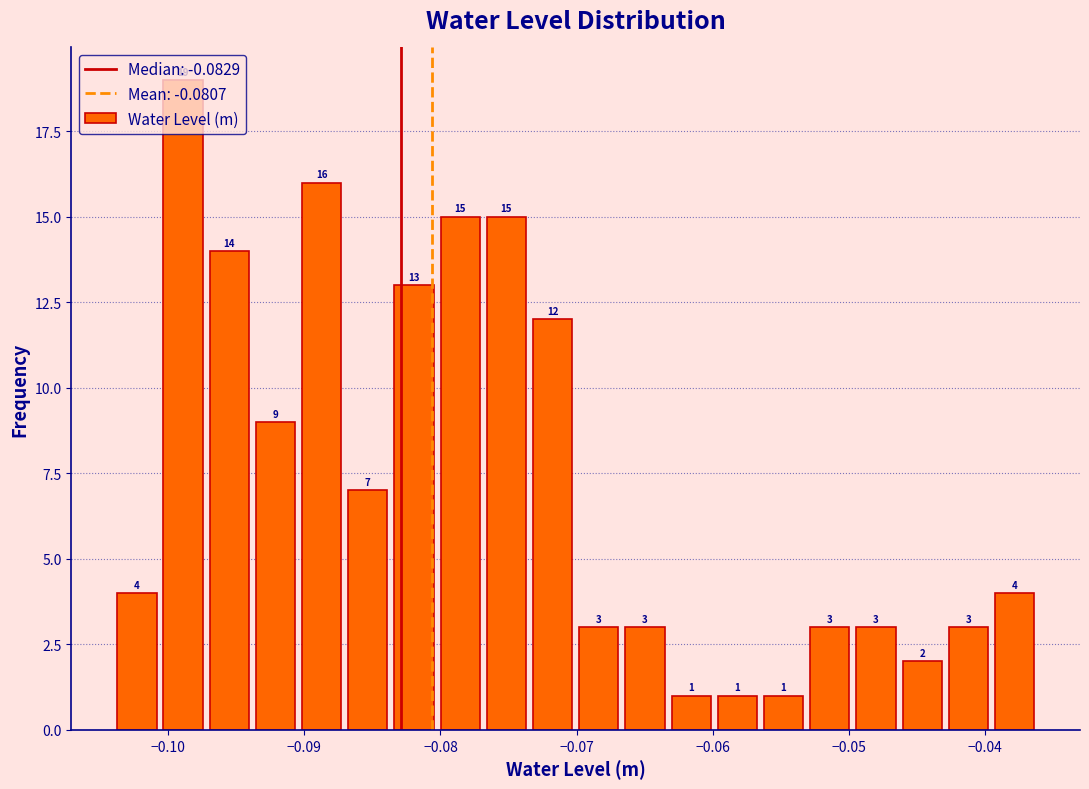

Read against the x-axis, roughly where is the centre of the tallest bar?

-0.099